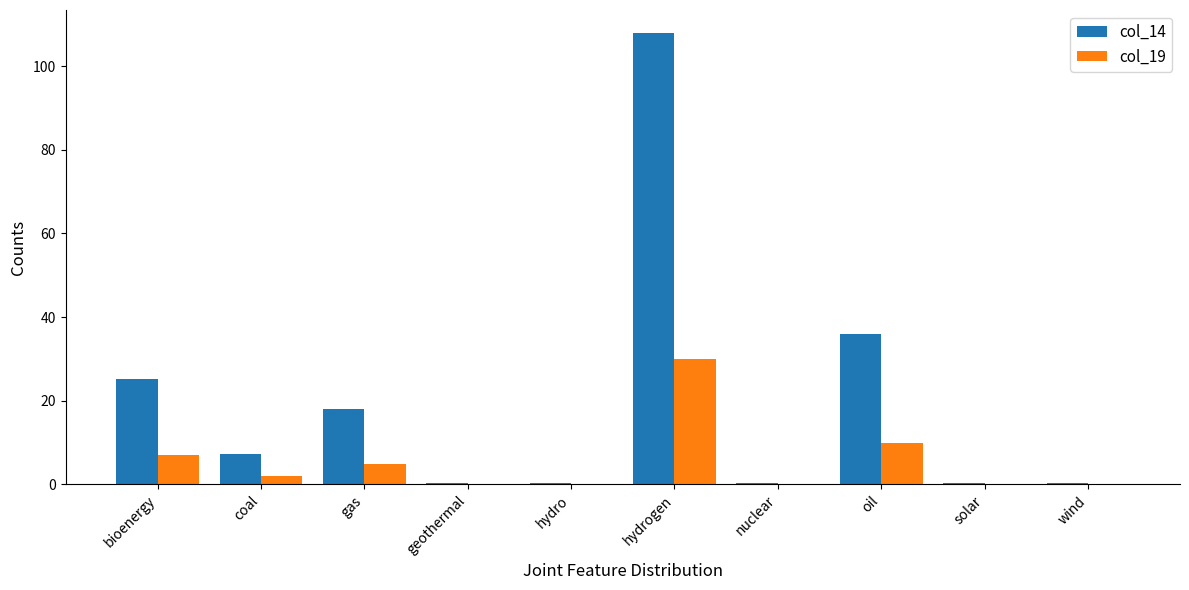

At which category is the sum across all series the highest?

hydrogen